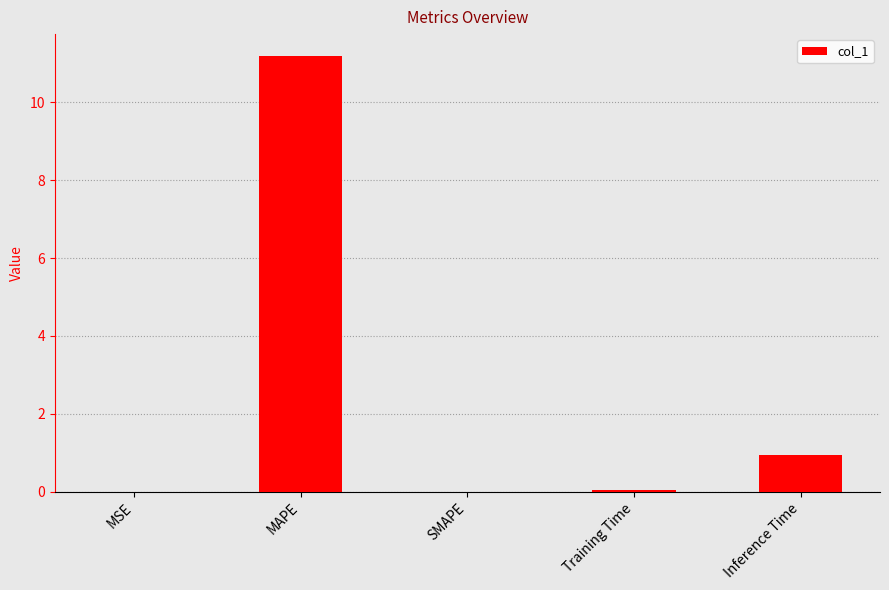

The chart shows a value of 0.9 at Inference Time. True or false?

True